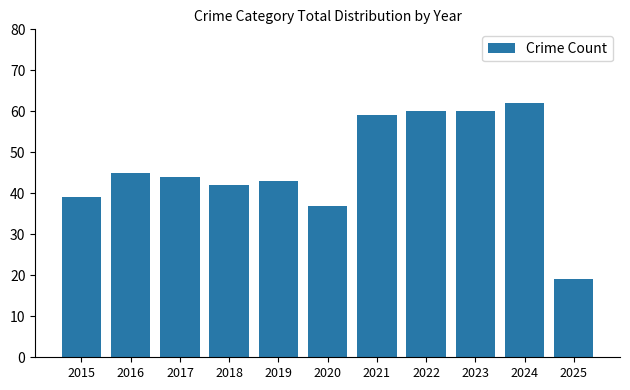

What is the value of the 6th bar from the left?

37